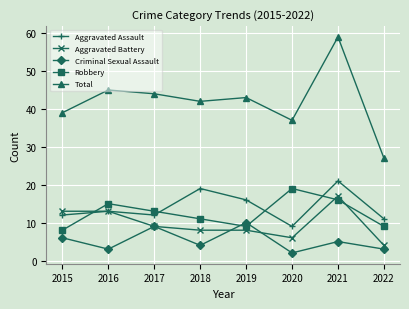

At which category does the chart reach its peak across all series?

2021